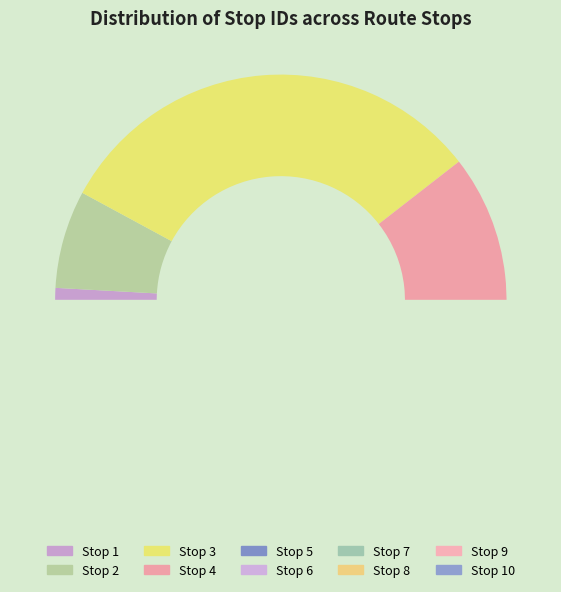

To the nearest percent, what is the average slice percentage?

10%